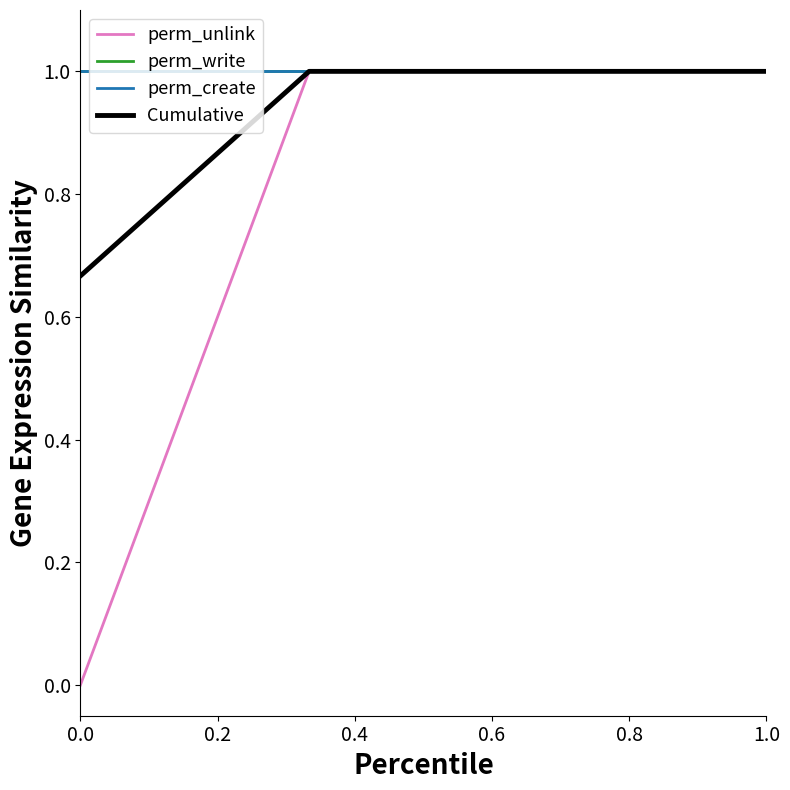

Reading left to right, what are all the values shown in this chart?

perm_unlink: 0.0	1.0	1.0	1.0
perm_write: 1.0	1.0	1.0	1.0
perm_create: 1.0	1.0	1.0	1.0
Cumulative: 0.7	1.0	1.0	1.0